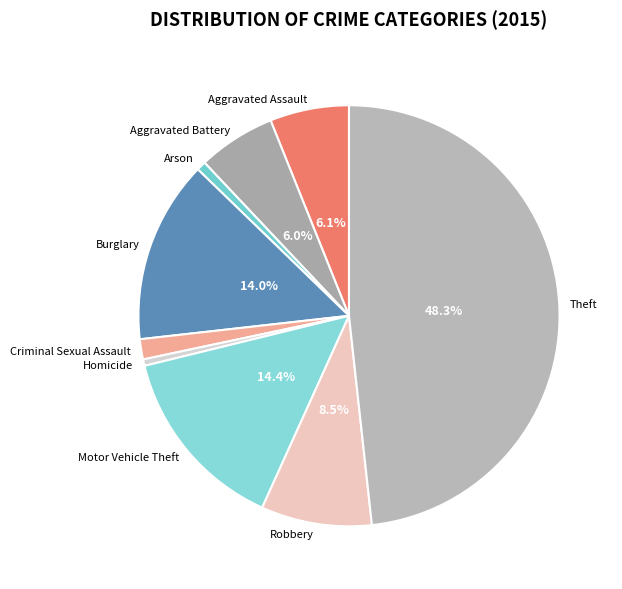

Which slice is the largest?

Theft